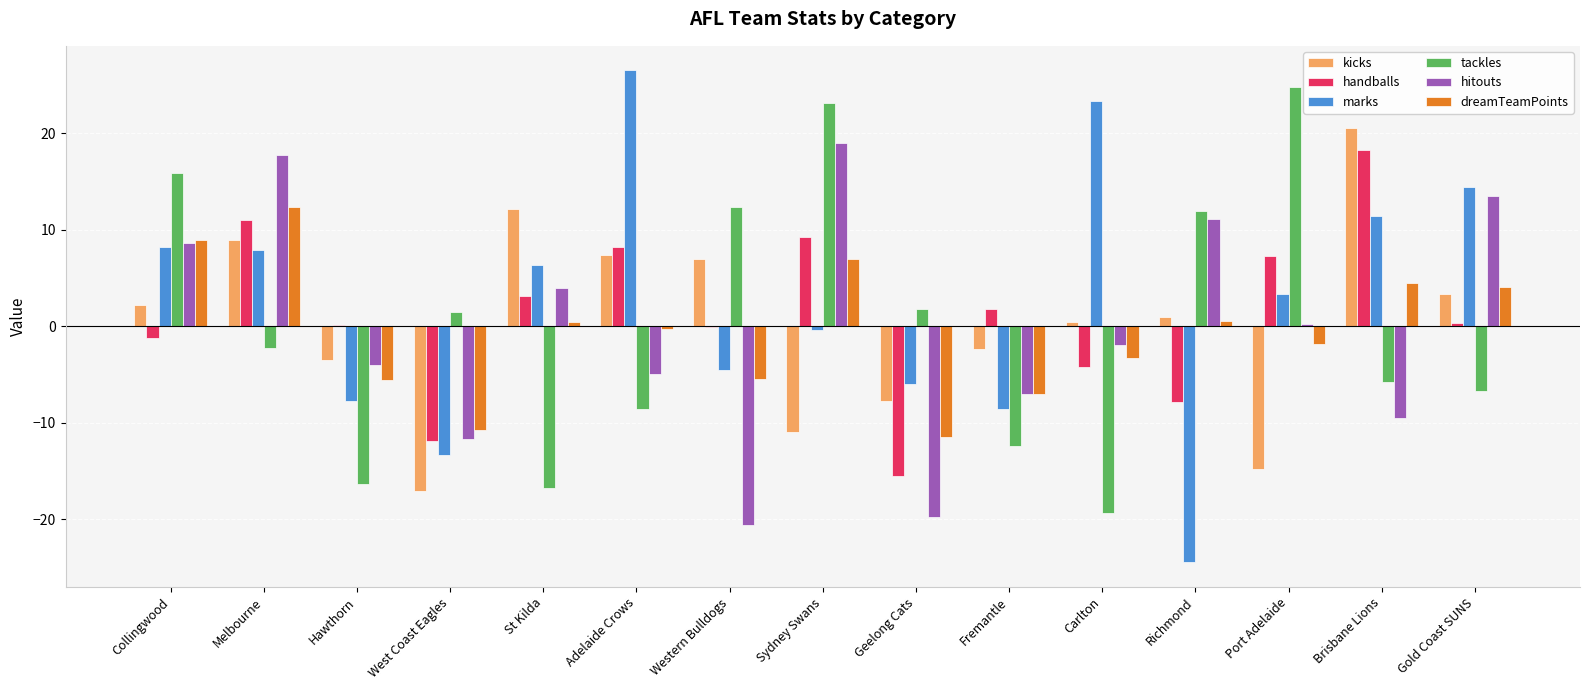

What is the spread (max minus min) of values at Western Bulldogs?

32.9